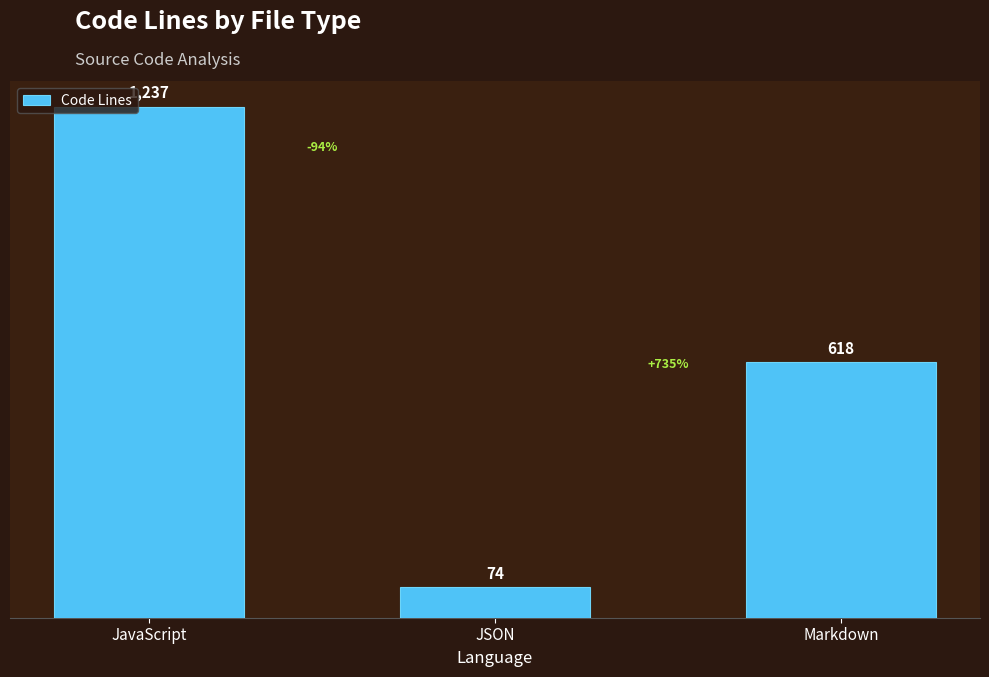

What is the difference between the second highest and minimum values?

544